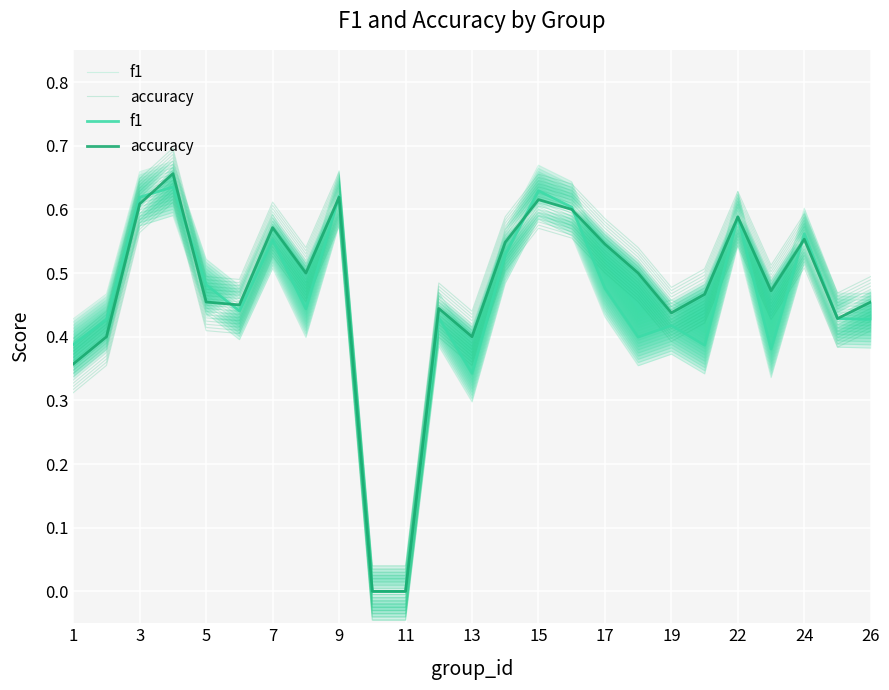

How many categories are shown in the chart?

25